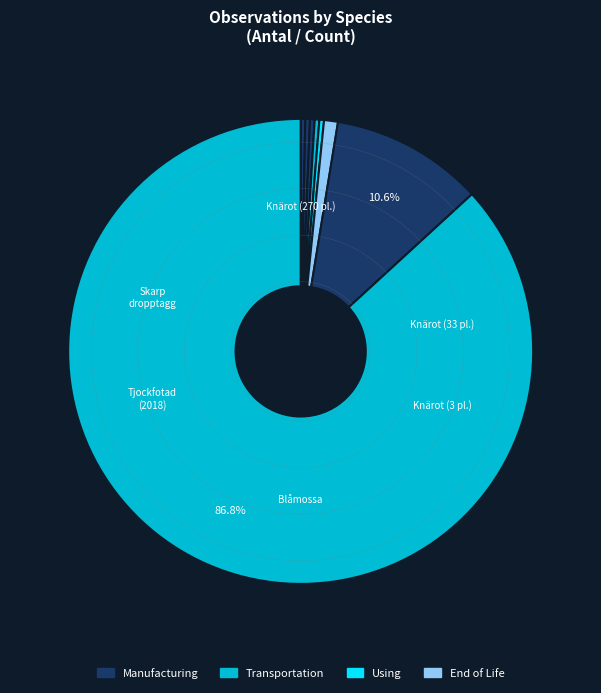

Which slice is the smallest?

Skarp dropptaggsvamp